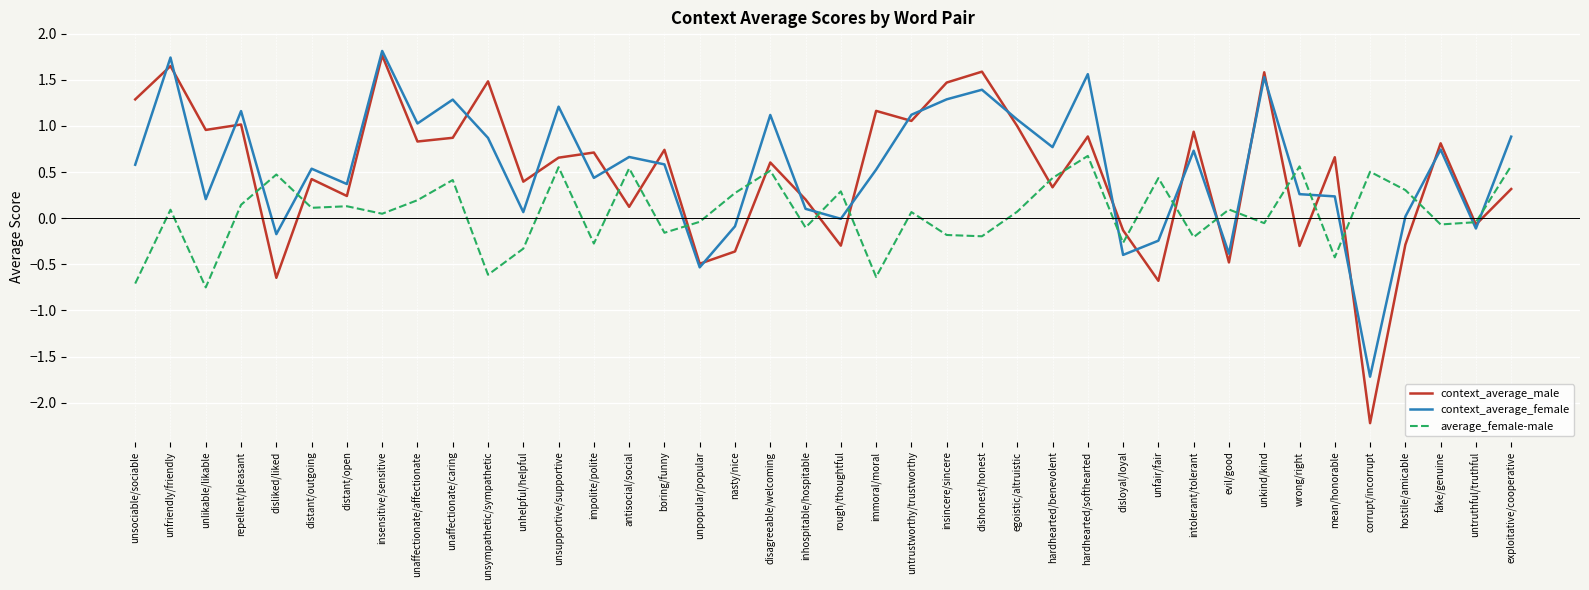

Where do average_female-male and context_average_female first cross each other?

repellent/pleasant and disliked/liked